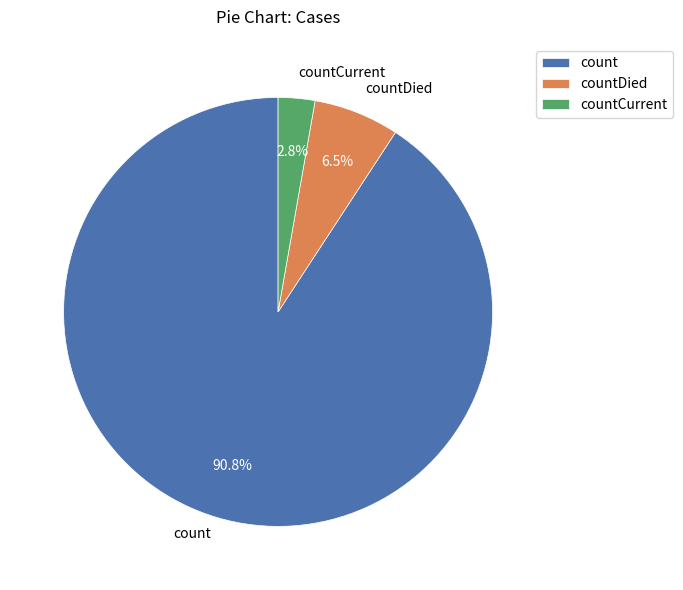

How many slices are in this pie chart?

3